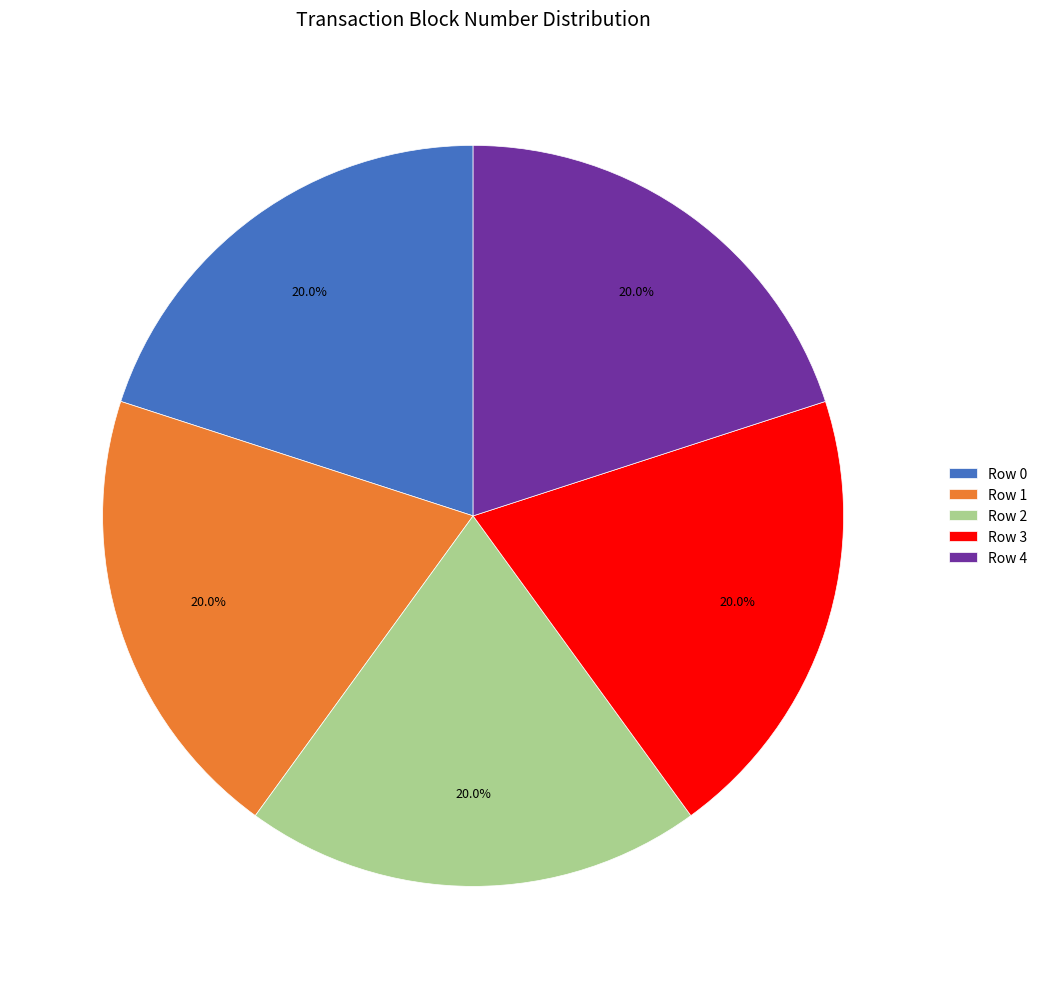

Do Row 0 and Row 1 together represent more than half of the pie?

No